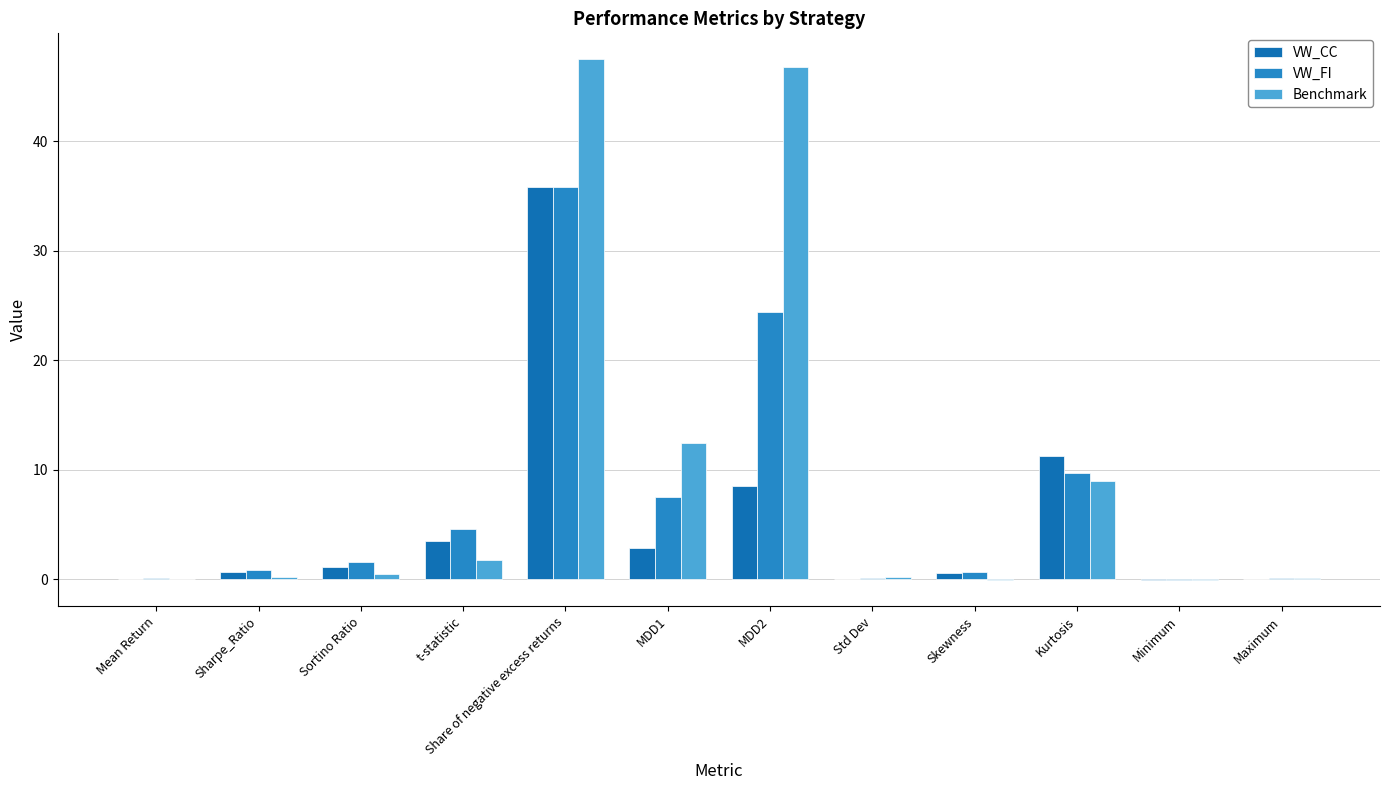

What is the sum of all Benchmark values?

118.3